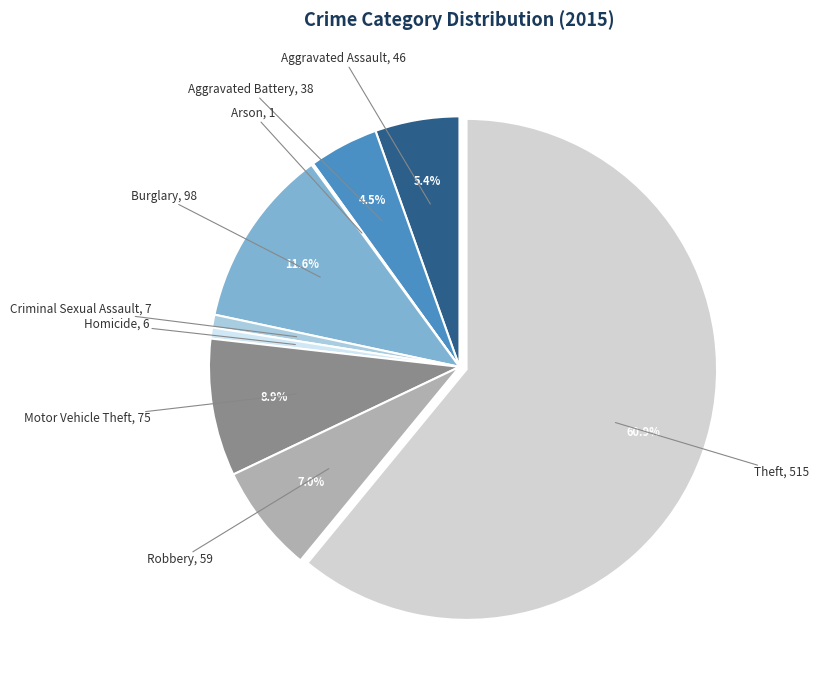

Does any single category account for the majority?

Yes